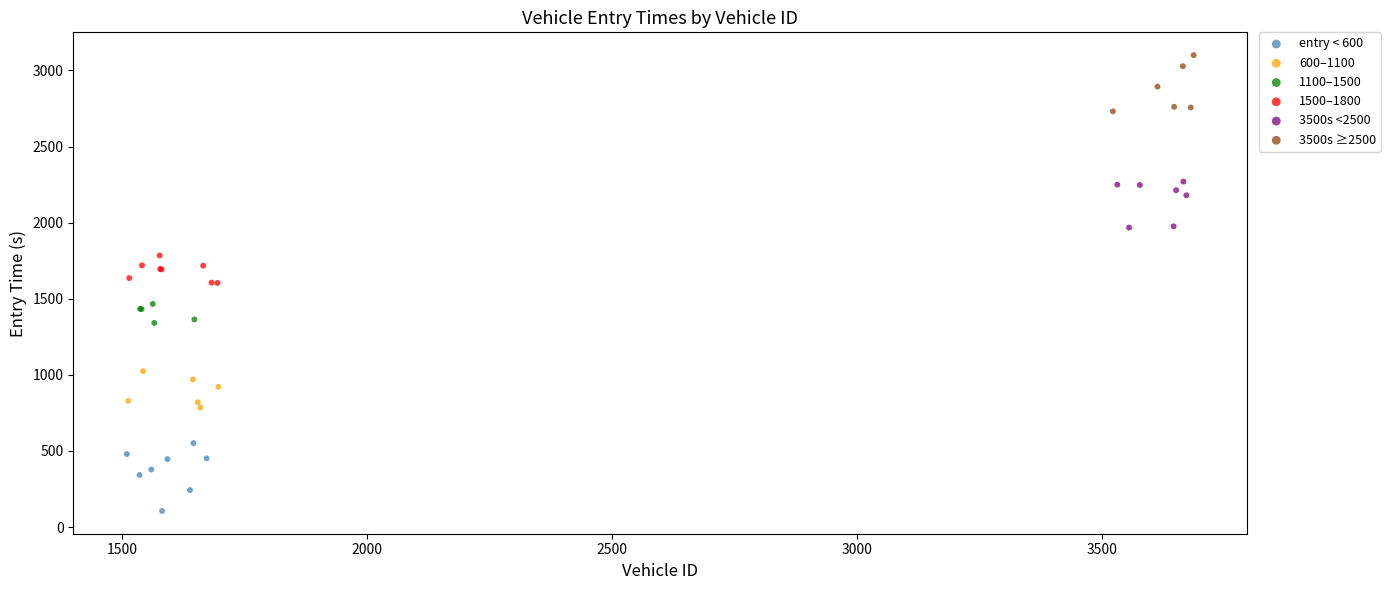

Which series reaches the minimum Y coordinate?

entry < 600